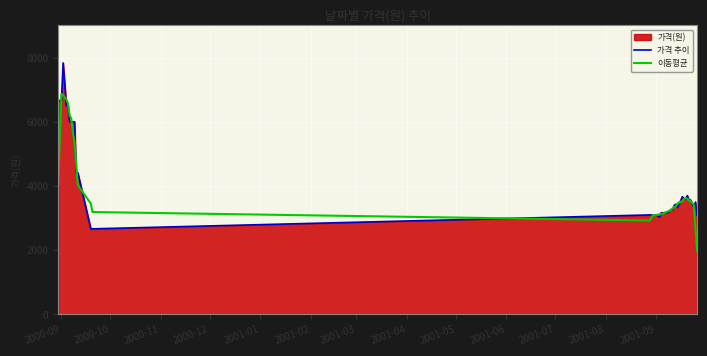

List the series in order of their peak value, highest first.

가격 추이, 이동평균